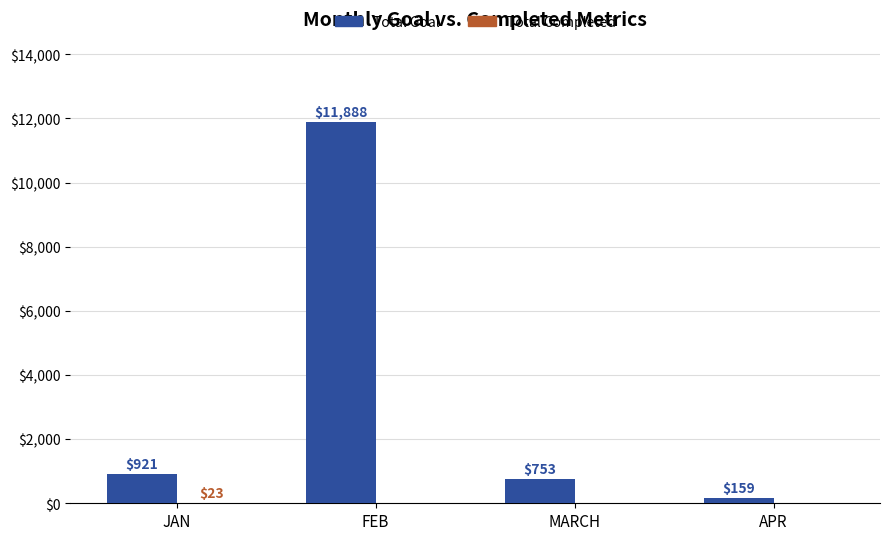

Which label corresponds to the largest value in the chart?

FEB